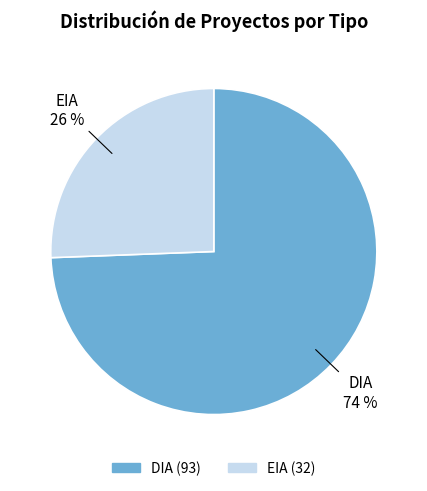

Is it true that EIA is 40% of the pie?

False